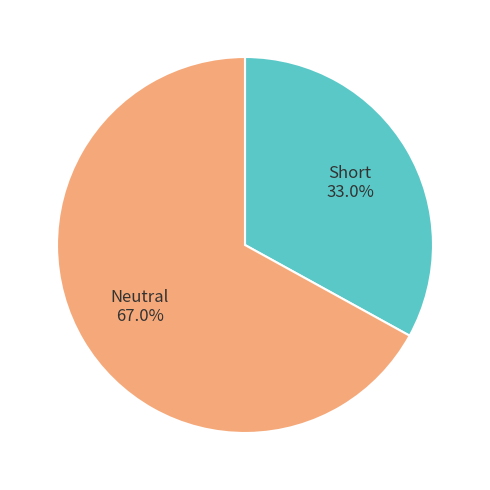

Is there any slice that represents more than half of the pie?

Yes